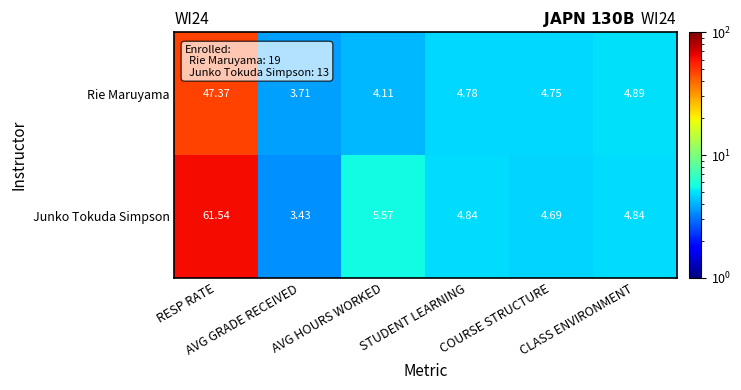

Rank the series by their maximum value, from highest to lowest.

Junko Tokuda Simpson, Rie Maruyama